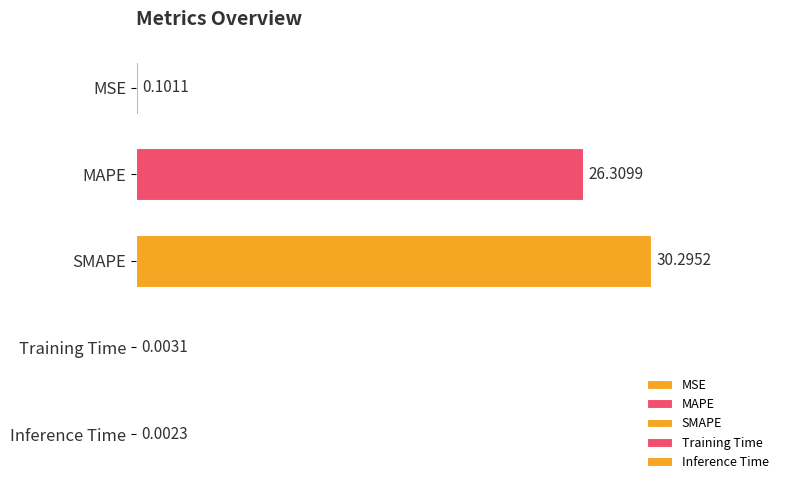

What is the change in value from MSE to SMAPE?

+30.2